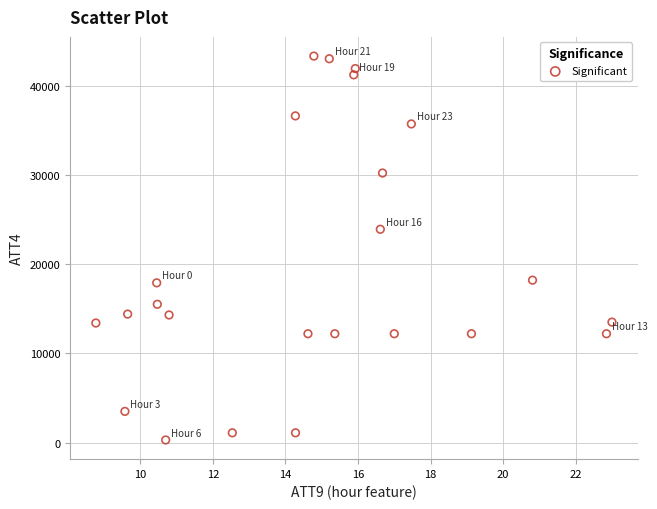

What is the range of Y values (max minus min)?

43000